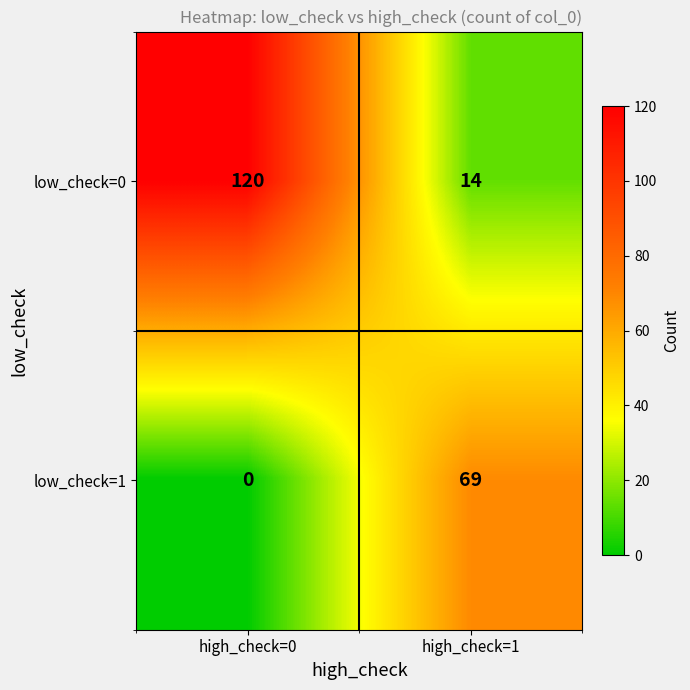

What is the difference between the maximum and minimum values in the low_check=1 series?

69